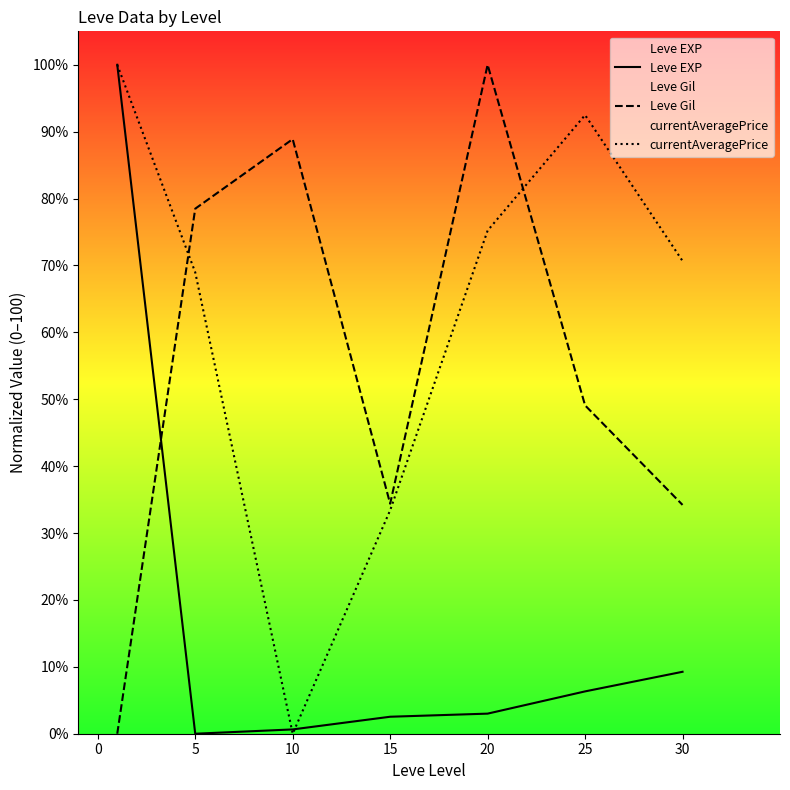

Which series has the largest total across all categories?

currentAveragePrice